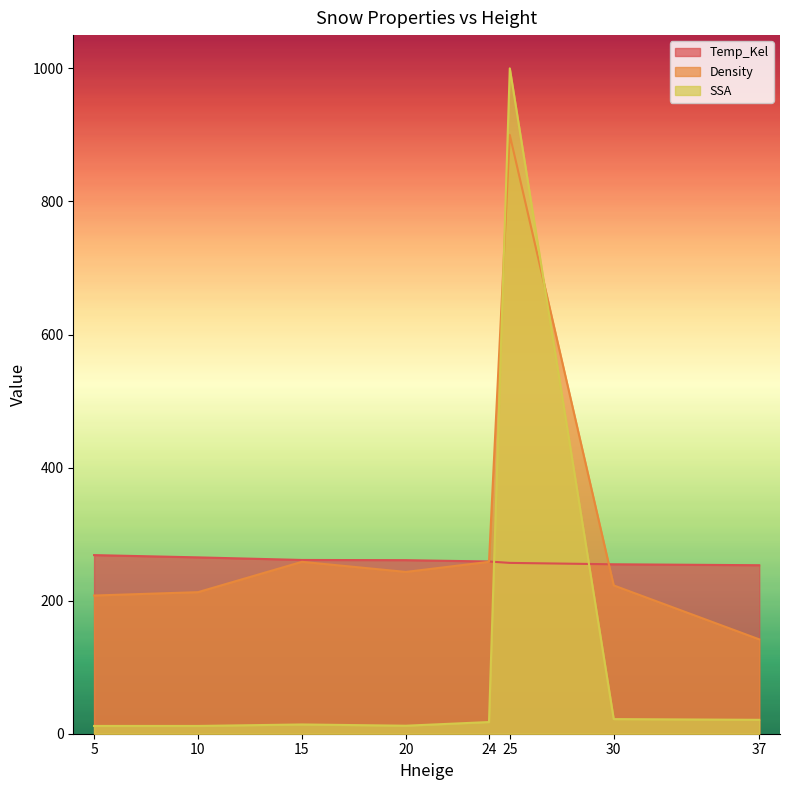

Which category has the lowest value across all series?

5